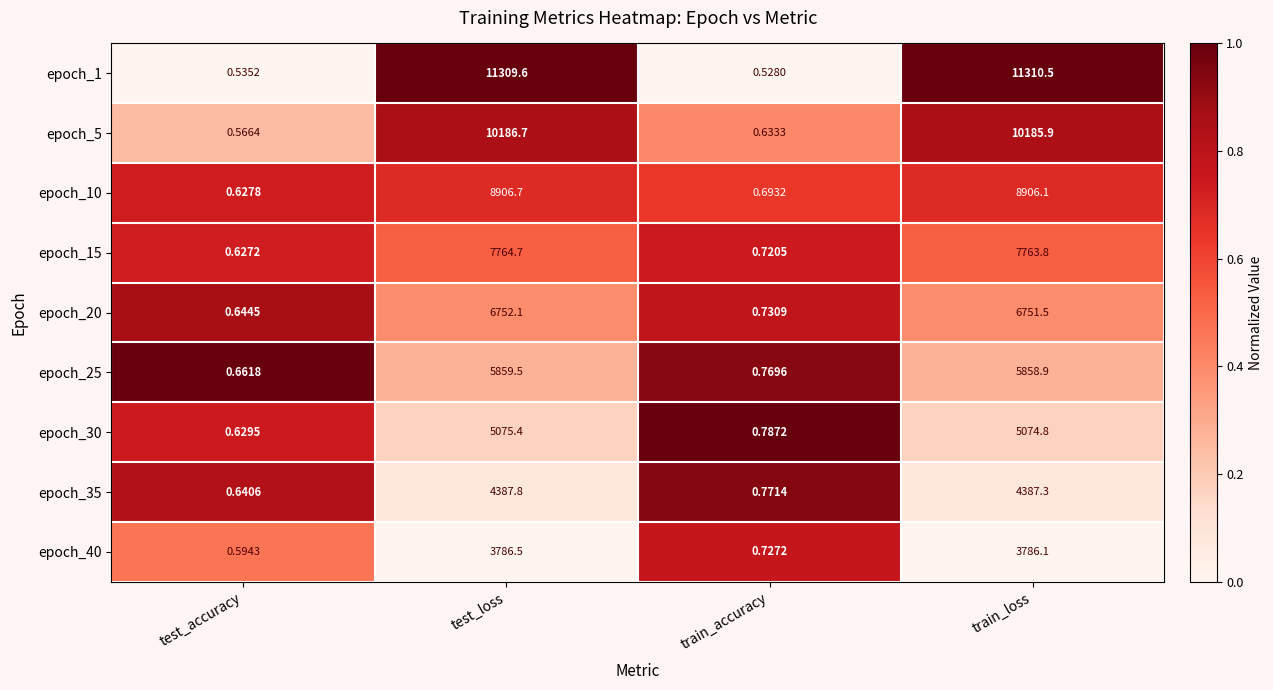

At which category does the chart reach its minimum across all series?

train_accuracy